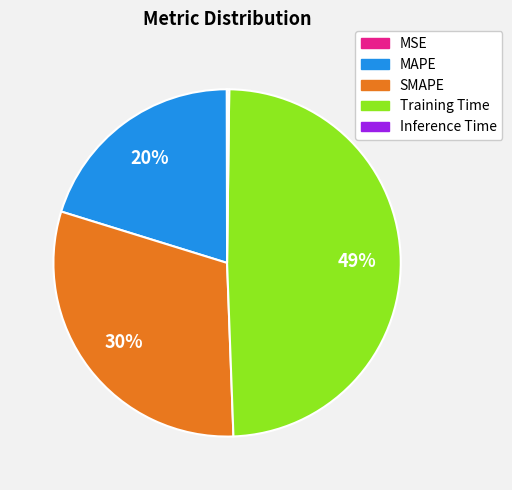

Which category has the biggest portion of the pie?

Training Time